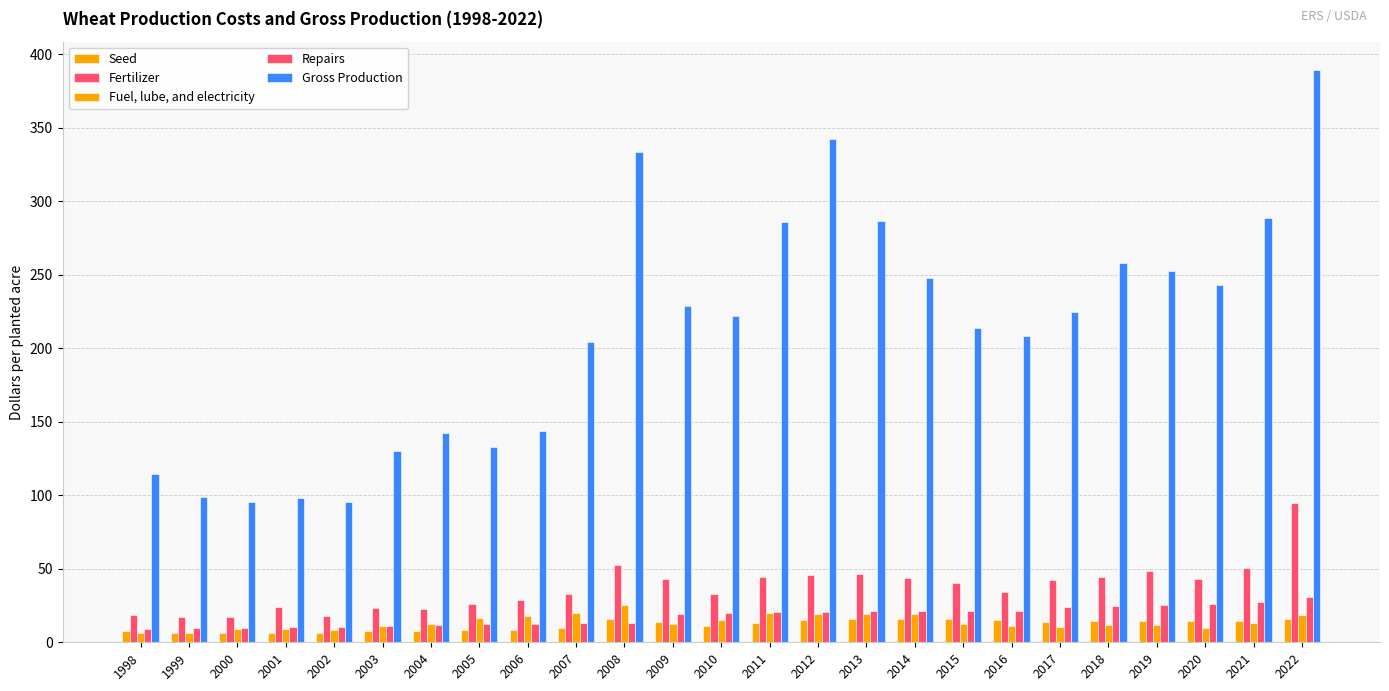

How many data points does each series have?

25